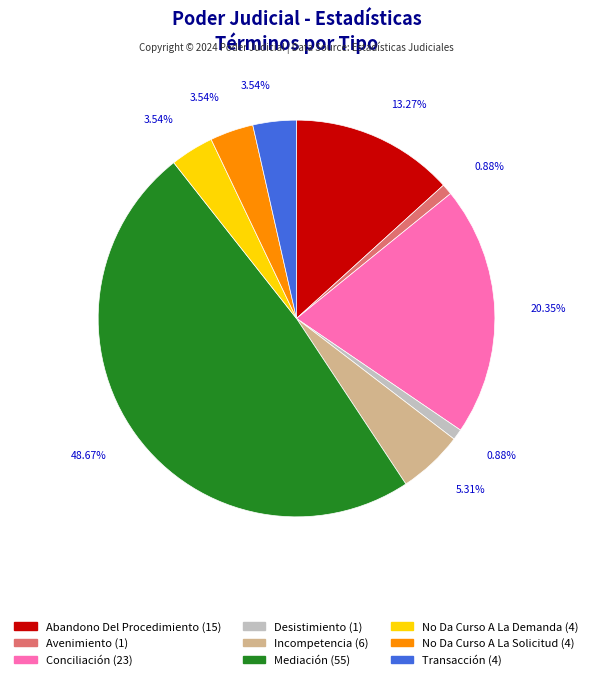

How many segments does this pie chart have?

9